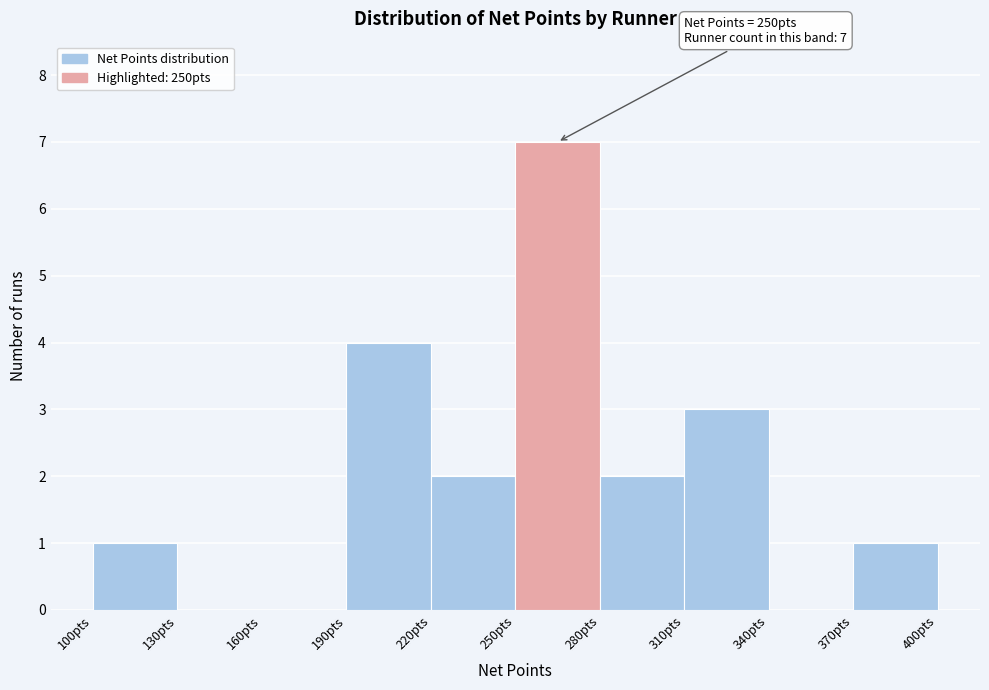

Which range on the x-axis has the tallest bar?

250 to 280